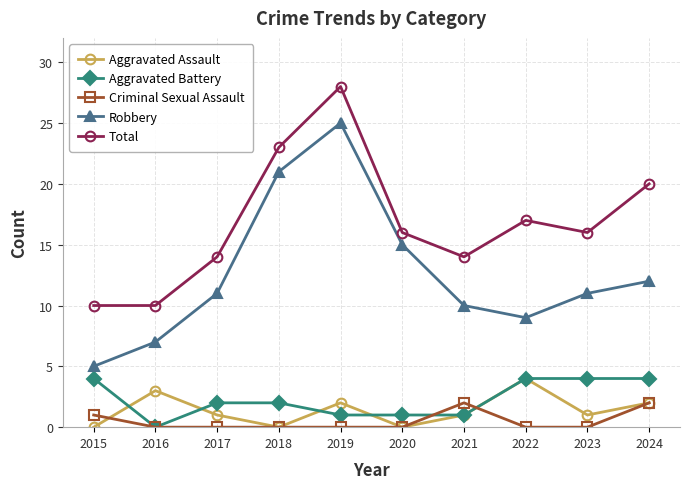

How many series are shown in this chart?

5